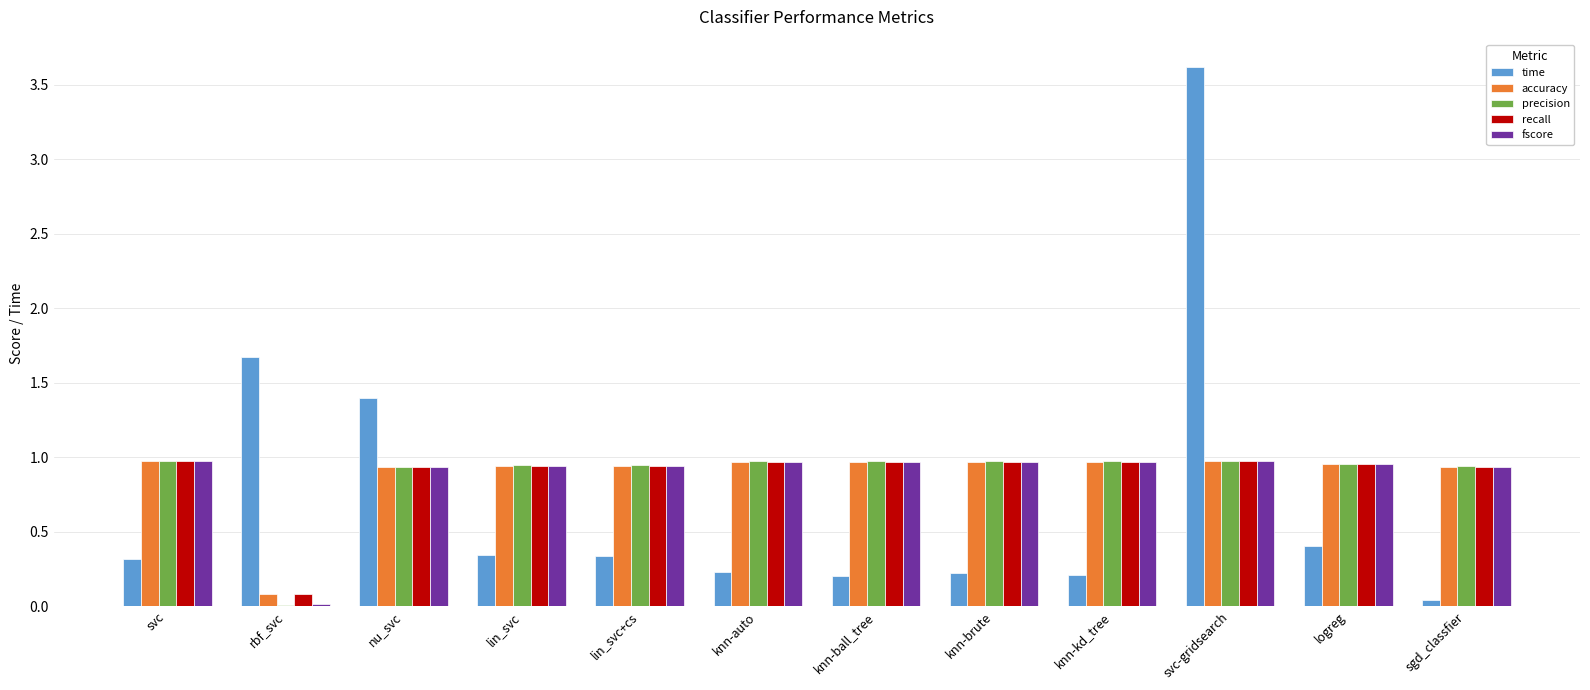

What is the total value across all series at logreg?

4.2